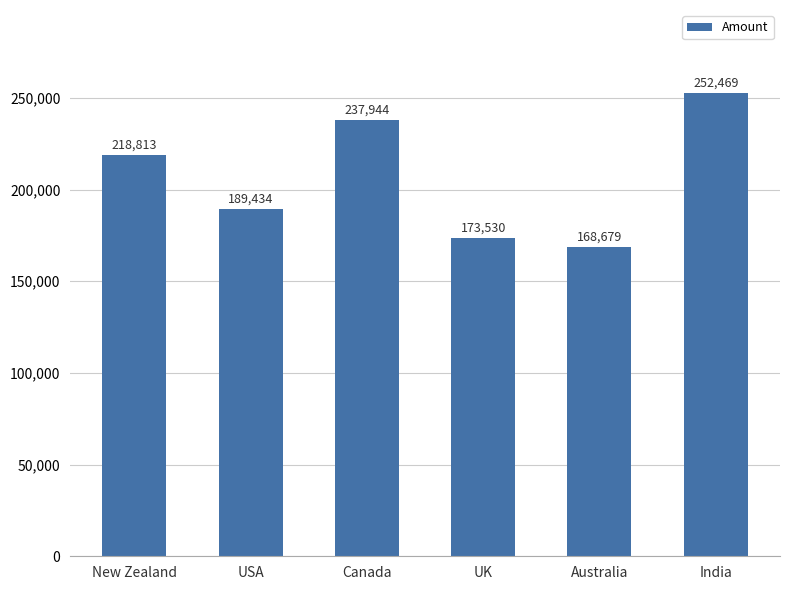

The value at India is 252469. True or false?

True